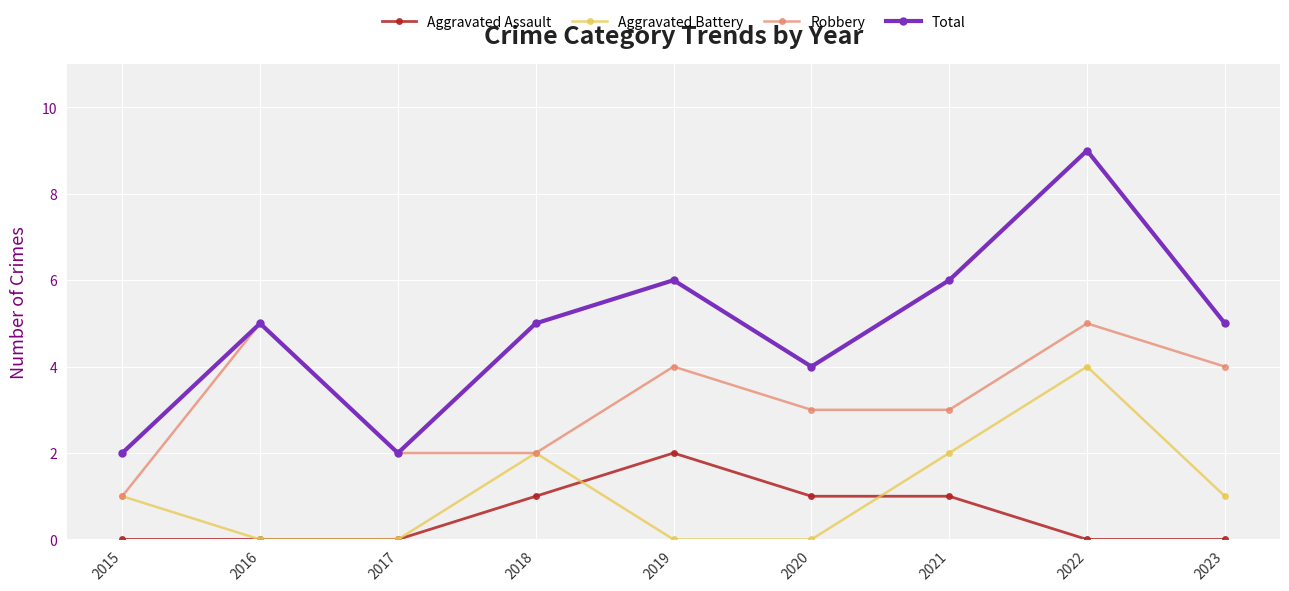

How many lines are shown in the chart?

4